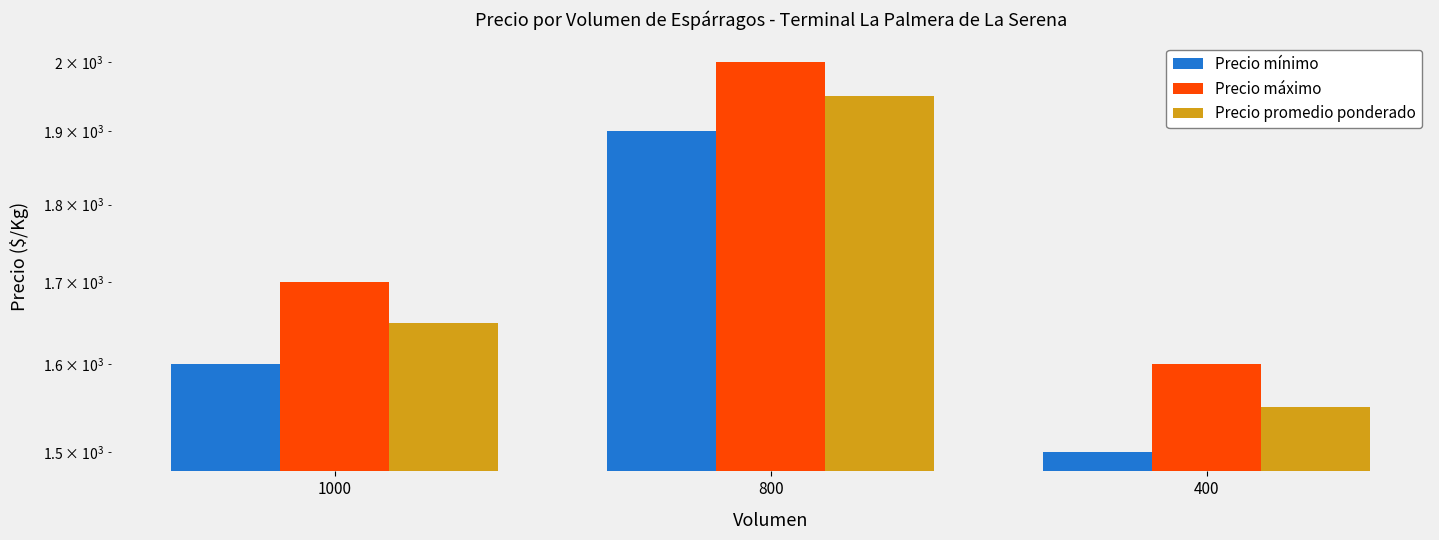

Does the chart contain stacked bars?

No